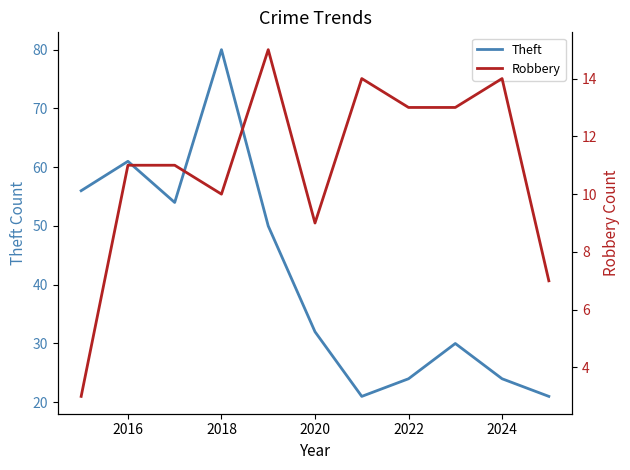

The Theft series shows 32 at 2020. True or false?

True